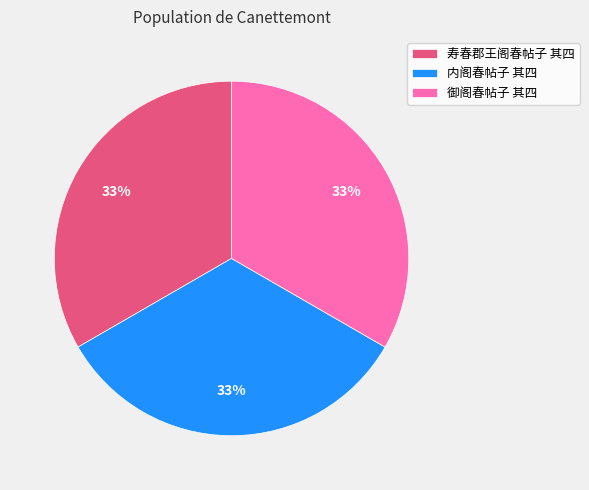

Does any single category account for the majority?

No